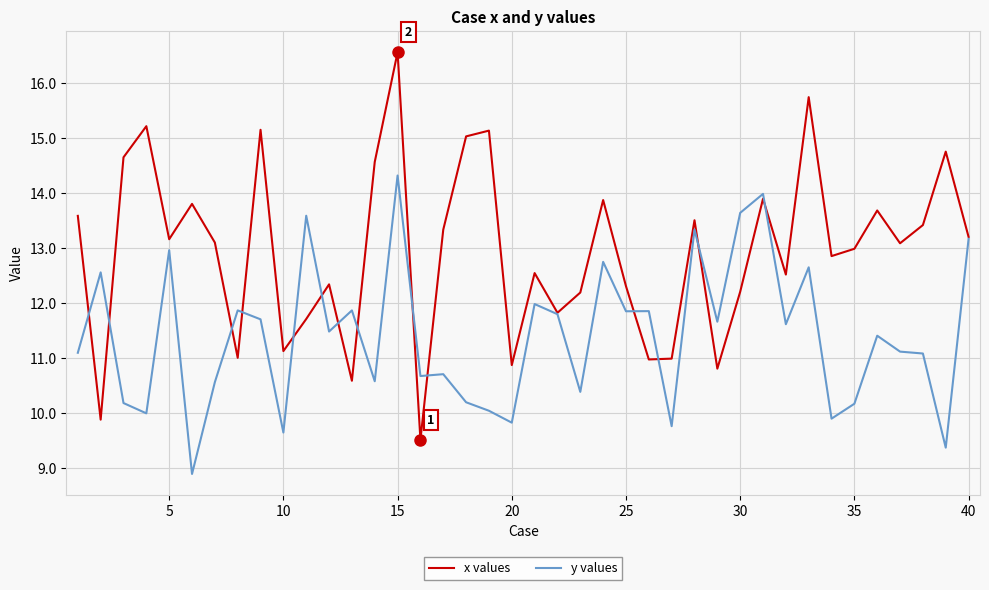

Rank the series by their average value, from highest to lowest.

x values, y values